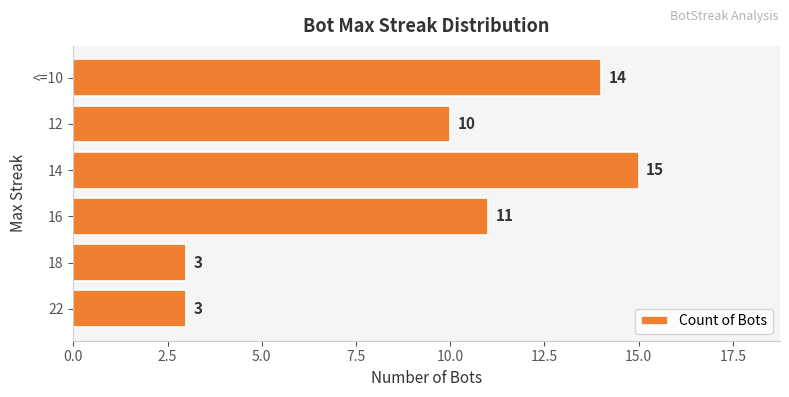

The value at 18 is 5. True or false?

False